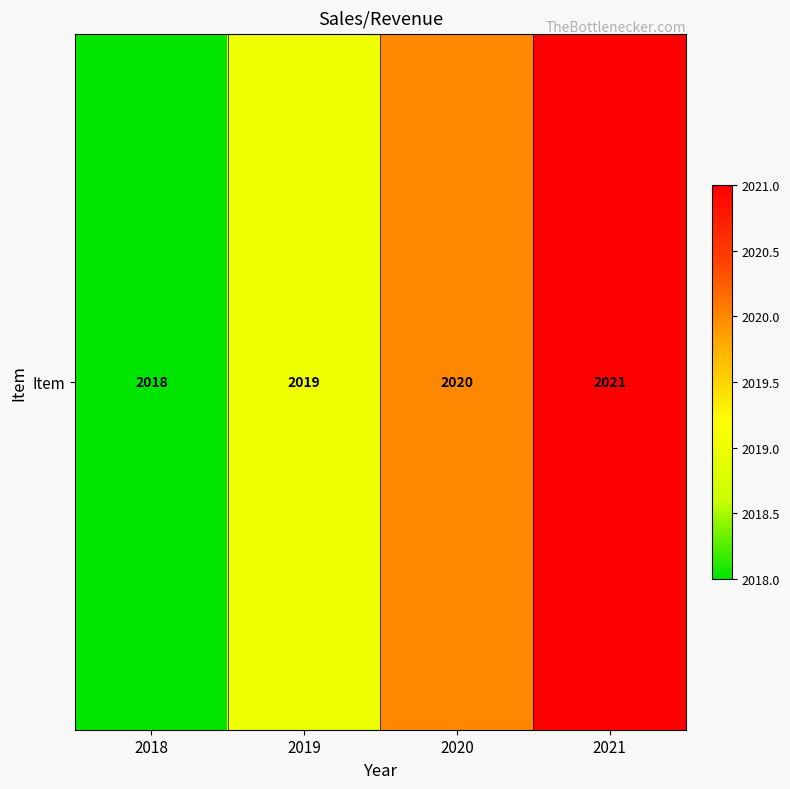

What is the change in value from 2020 to 2021?

+1